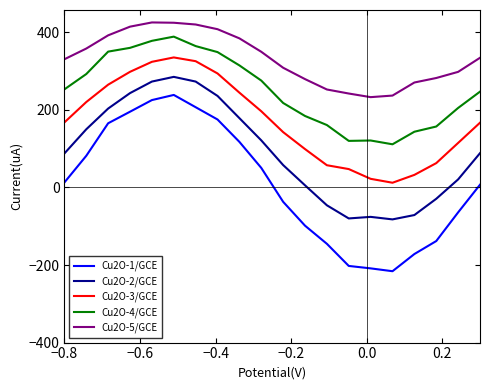

List the series in order of their overall mean, highest first.

Cu2O-5/GCE, Cu2O-4/GCE, Cu2O-3/GCE, Cu2O-2/GCE, Cu2O-1/GCE